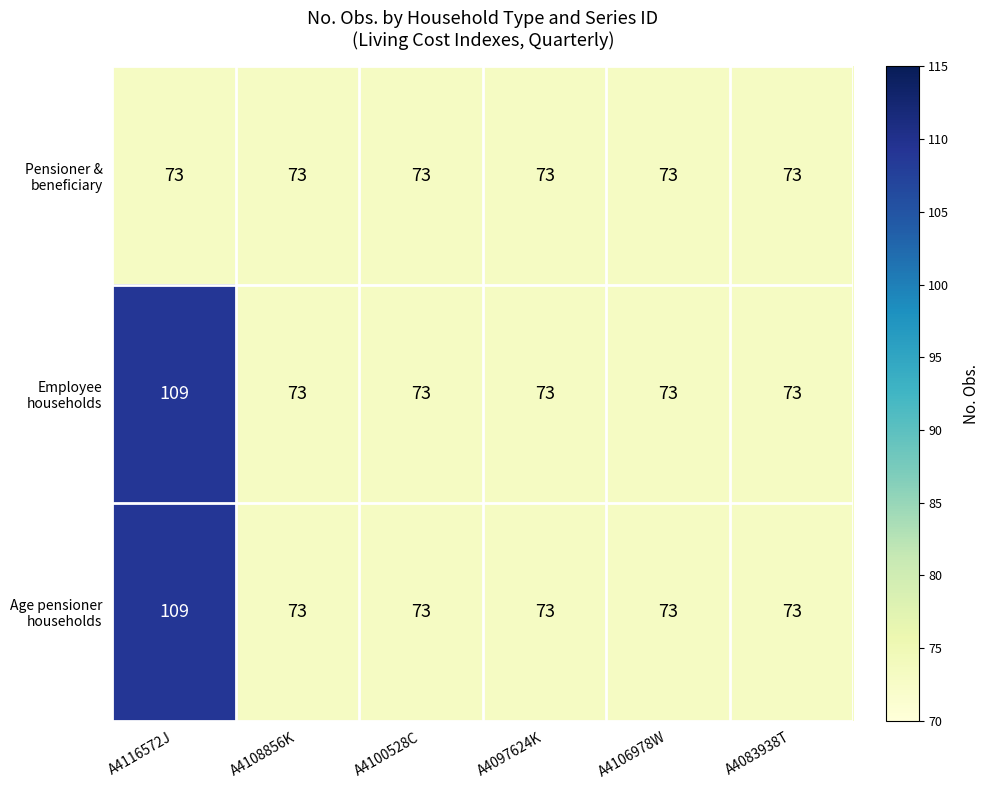

At which category is the sum across all series the highest?

A4116572J